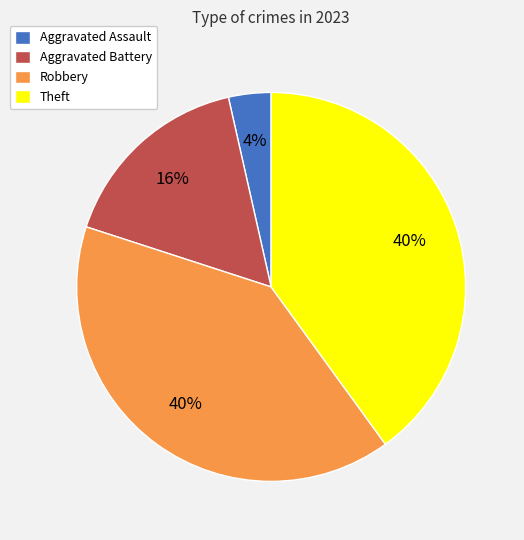

How many segments does this pie chart have?

4